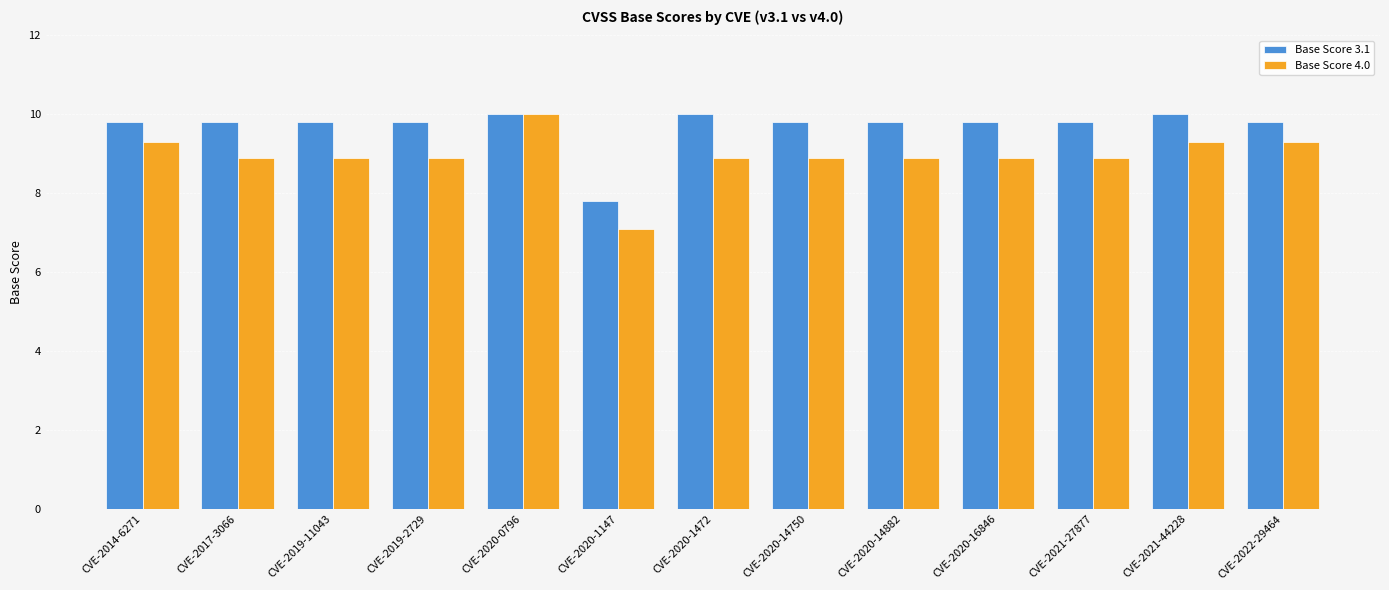

What is the label of the 3rd bar from the right?

CVE-2021-27877